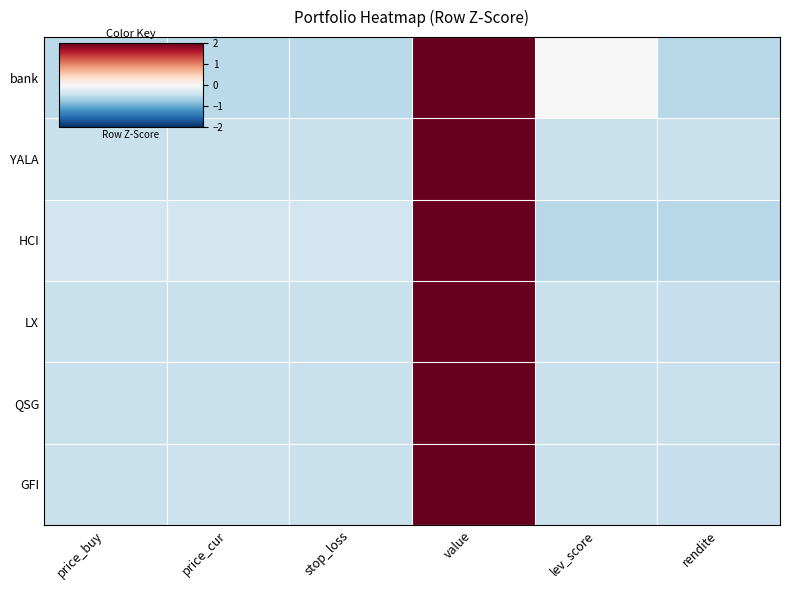

What is the total value across all series at rendite?

-2.9